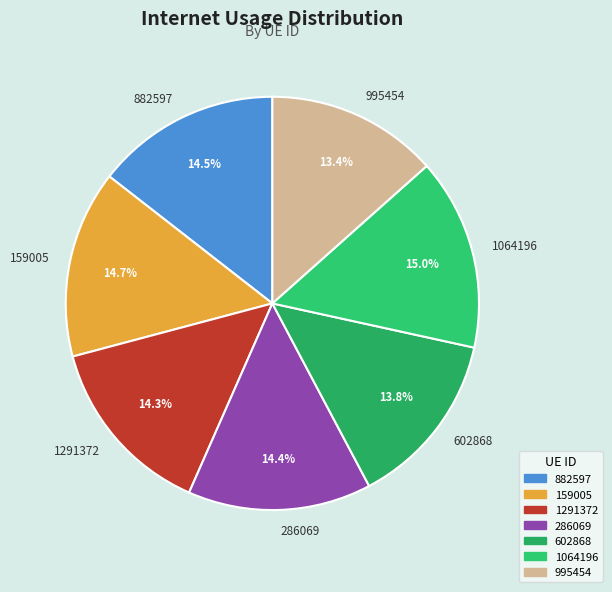

Which has a higher value, 995454 or 882597?

882597